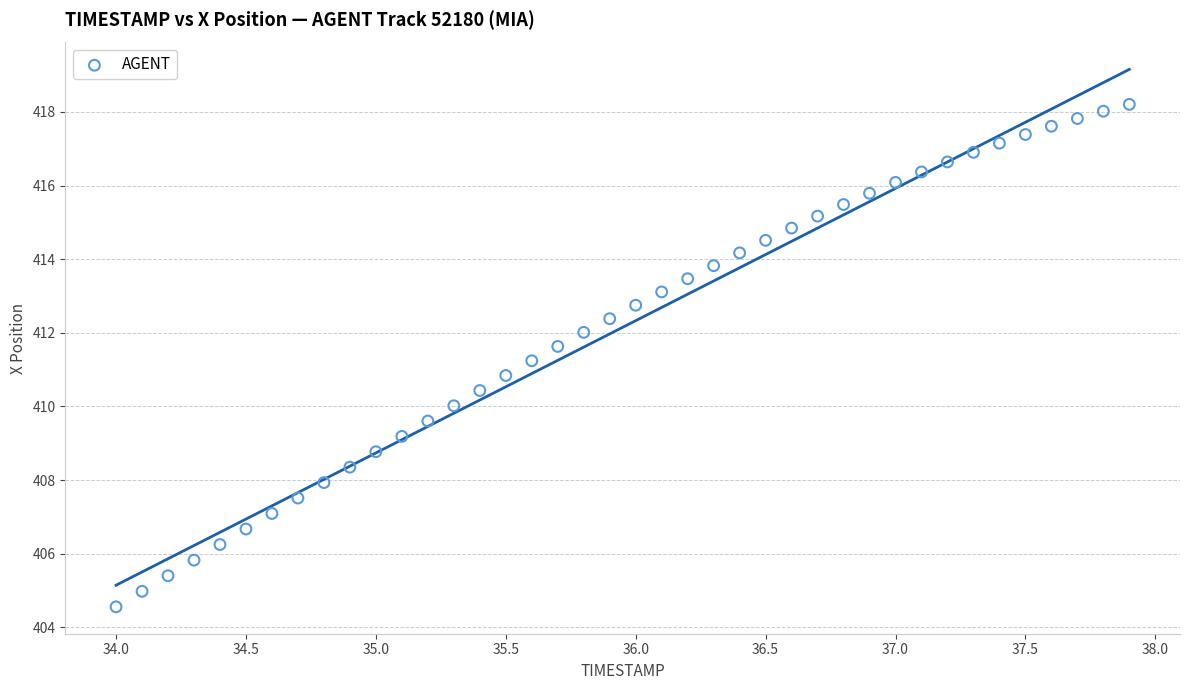

What is the range of Y values (max minus min)?

13.7